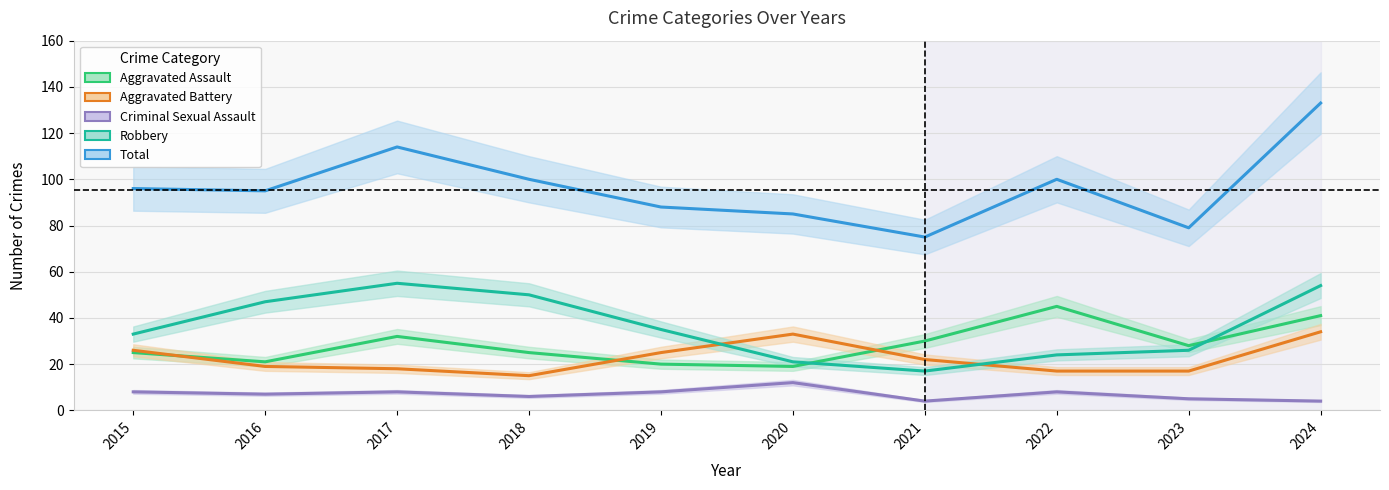

Read the Aggravated Battery value at 2019, to the nearest 5.

25